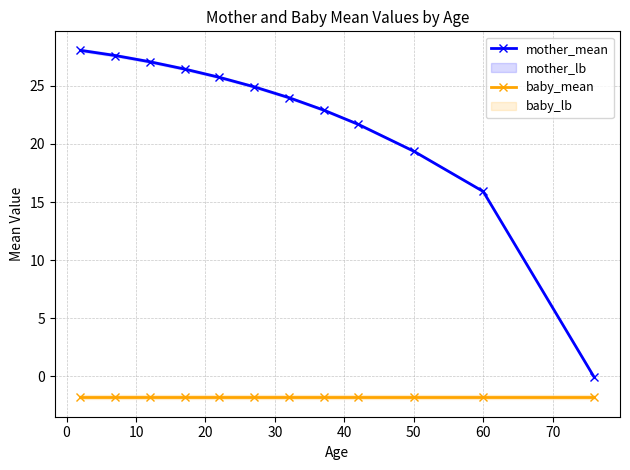

True or false: baby_mean and mother_mean intersect in this chart.

False